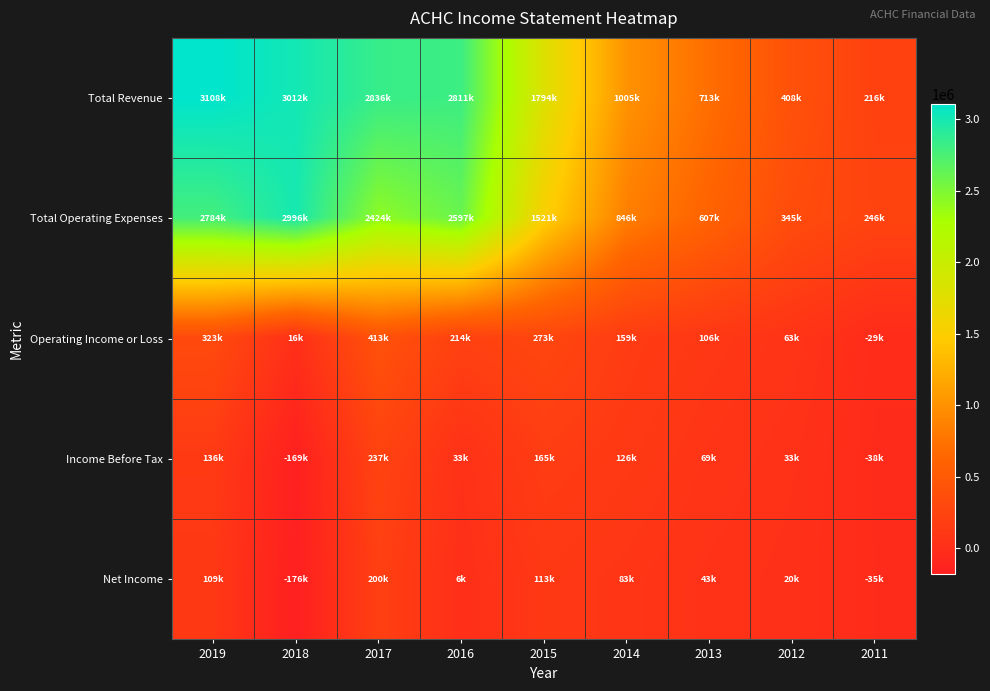

Reading left to right, extract all data points from this chart.

Total Revenue: 2019=3107500	2018=3012400	2017=2836300	2016=2810900	2015=1794500	2014=1004600	2013=713400	2012=407500	2011=216500
Total Operating Expenses: 2019=2784400	2018=2996000	2017=2423500	2016=2597200	2015=1521100	2014=845500	2013=606900	2012=344900	2011=245800
Operating Income or Loss: 2019=323100	2018=16500	2017=412800	2016=213800	2015=273400	2014=159100	2013=106500	2012=62600	2011=-29300
Income Before Tax: 2019=136000	2018=-169000	2017=236800	2016=33000	2015=164800	2014=126200	2013=69200	2012=32800	2011=-38500
Net Income: 2019=108900	2018=-175800	2017=199800	2016=6100	2015=112600	2014=83000	2013=42600	2012=20400	2011=-34900